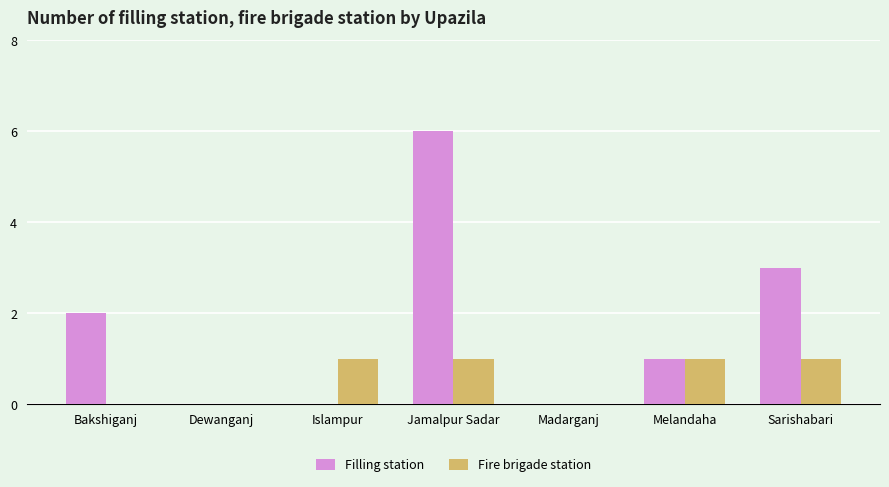

True or false: Fire brigade station has a value of 0 at Melandaha.

False